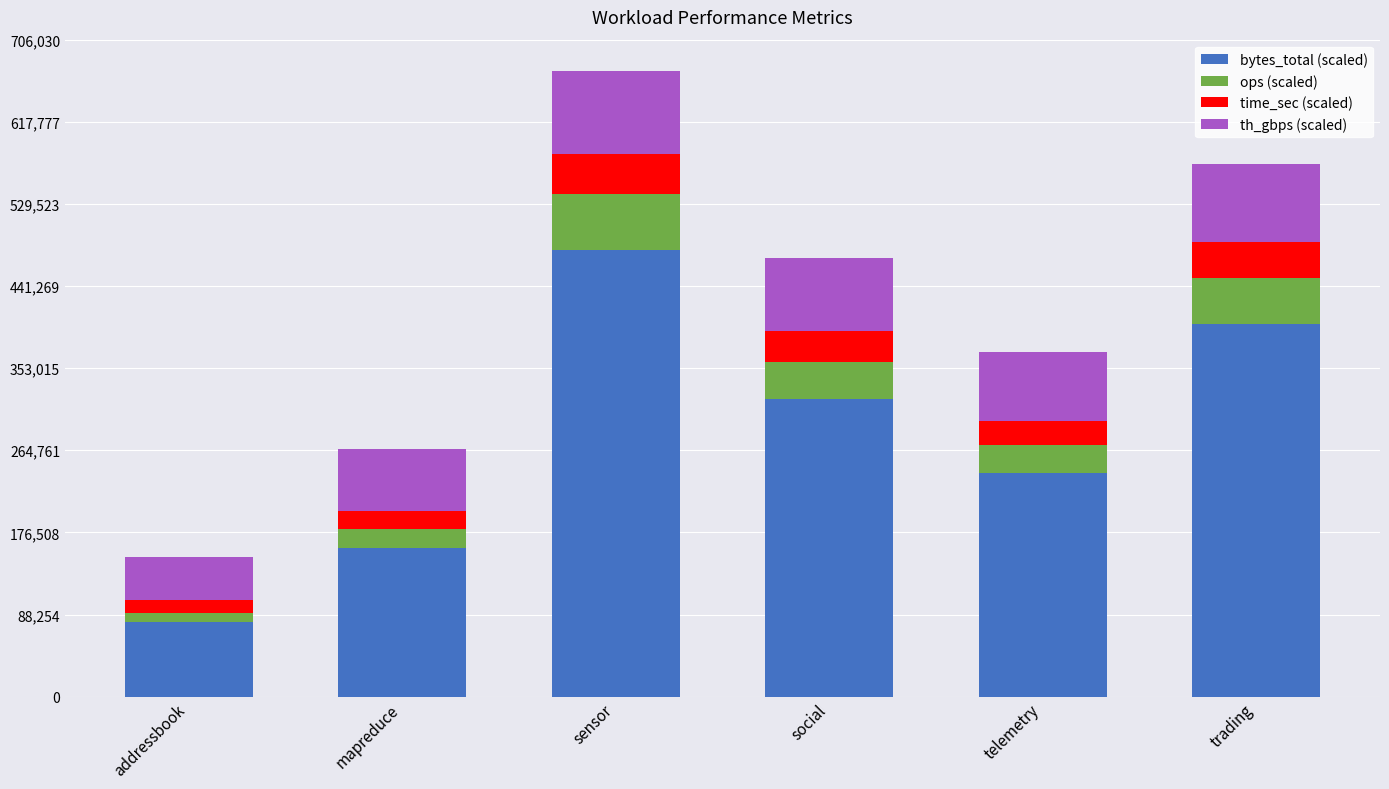

What is the total value across all series at telemetry?

370467.3